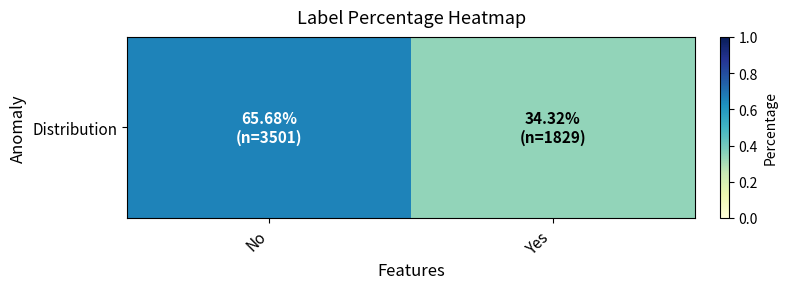

Rank the categories by value from highest to lowest.

No, Yes